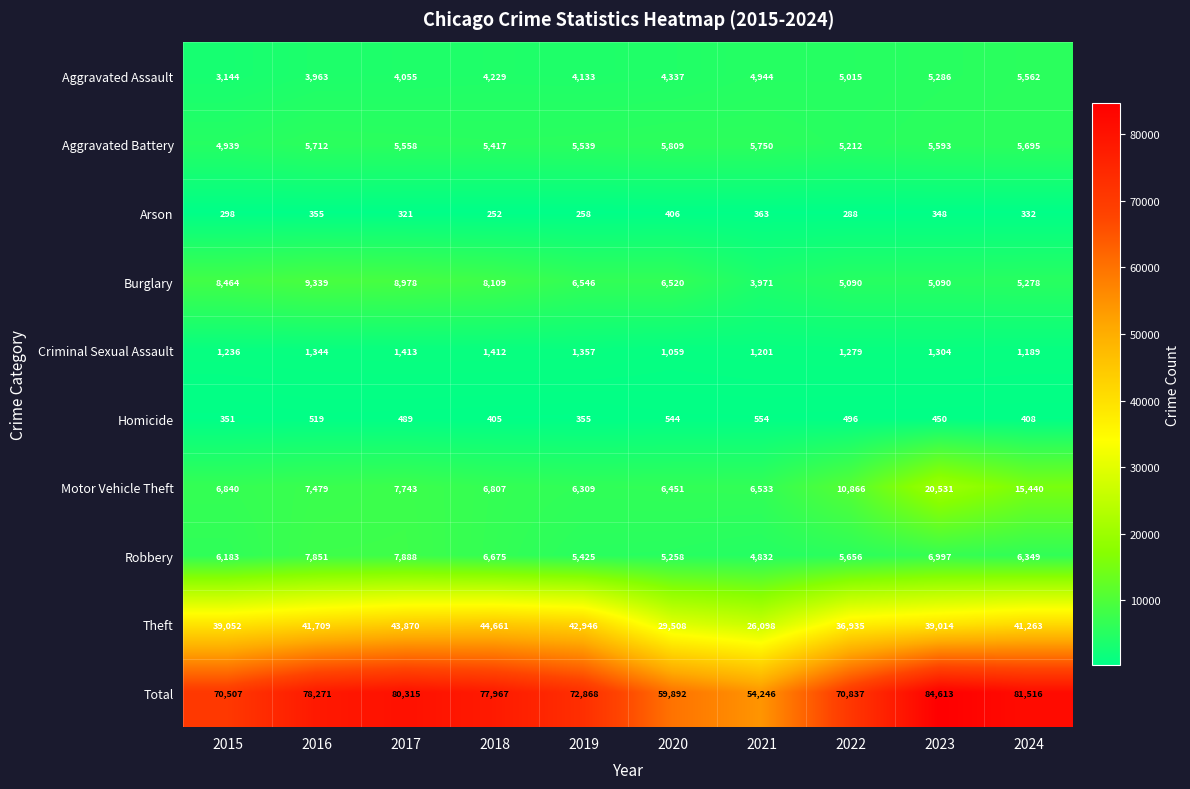

What is the greatest value displayed?

84613